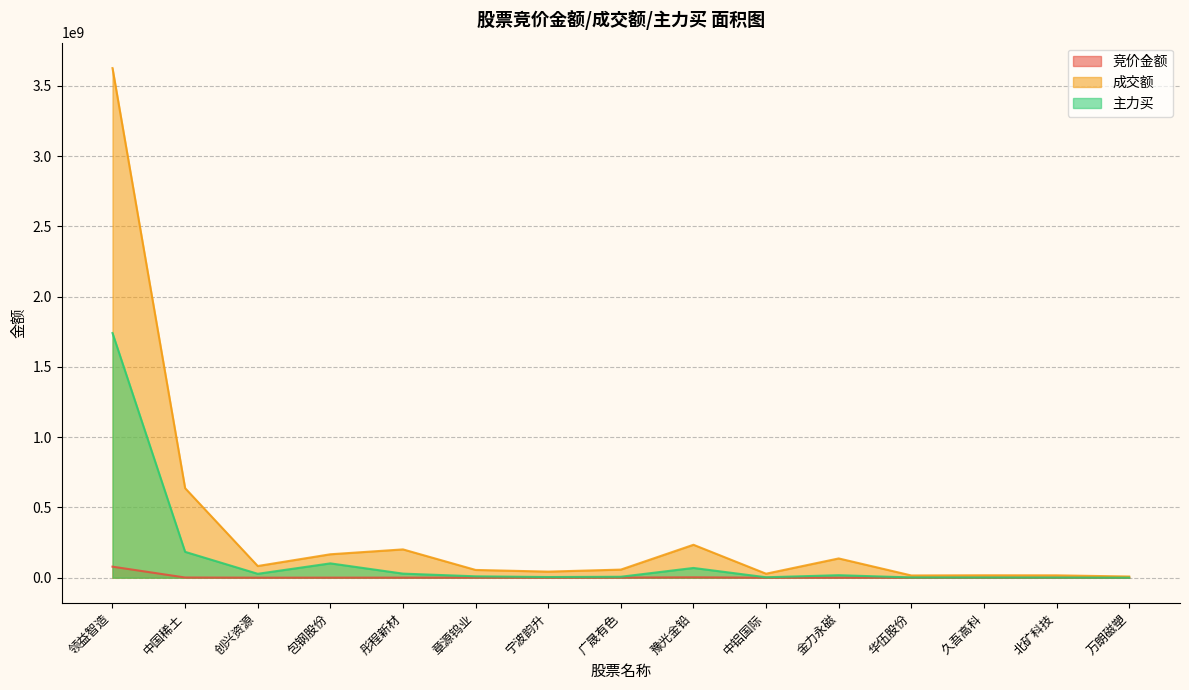

Reading left to right, extract all data points from this chart.

竞价金额: 领益智造=78579512	中国稀土=1386660	创兴资源=147350	包钢股份=367869	彤程新材=396760	章源钨业=582610	宁波韵升=154440	广晟有色=924532	豫光金铅=2659065	中铝国际=59080	金力永磁=122794	华伍股份=74340	久吾高科=197863	北矿科技=137694	万朗磁塑=37440
成交额: 领益智造=3625534786	中国稀土=636896484	创兴资源=83126898	包钢股份=166656242	彤程新材=201354453	章源钨业=55161643	宁波韵升=43234033	广晟有色=57557191	豫光金铅=234242898	中铝国际=28356744	金力永磁=137017952	华伍股份=15884643	久吾高科=17158564	北矿科技=16716776	万朗磁塑=8420802
主力买: 领益智造=1740646913	中国稀土=183929755	创兴资源=27724261	包钢股份=101898540	彤程新材=28984206	章源钨业=9797821	宁波韵升=4762500	广晟有色=6729986	豫光金铅=69301579	中铝国际=3087651	金力永磁=17694995	华伍股份=1871031	久吾高科=1502820	北矿科技=1048961	万朗磁塑=0